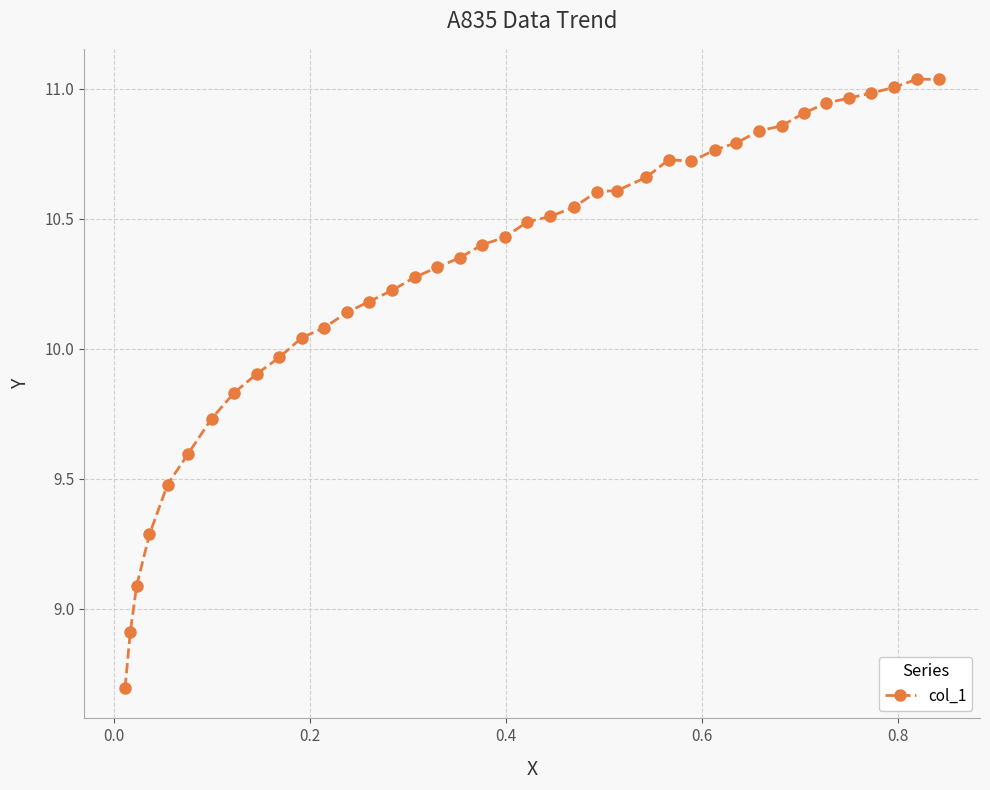

What is the smallest value displayed?

8.7